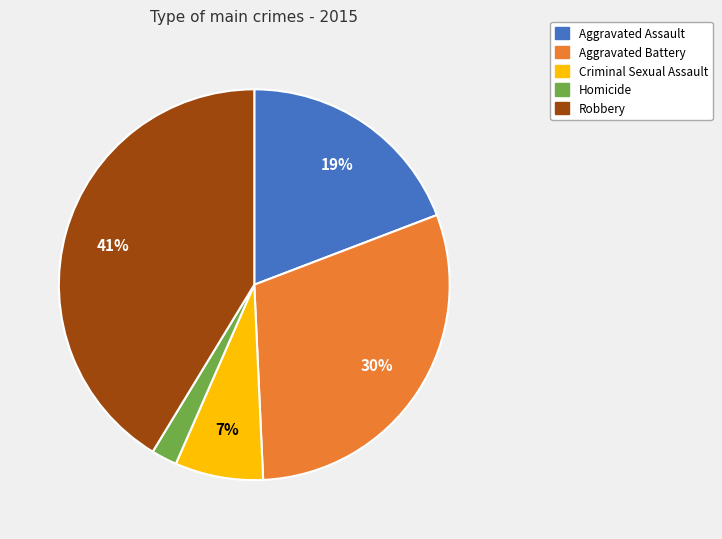

Rank the categories by value from highest to lowest.

Robbery, Aggravated Battery, Aggravated Assault, Criminal Sexual Assault, Homicide